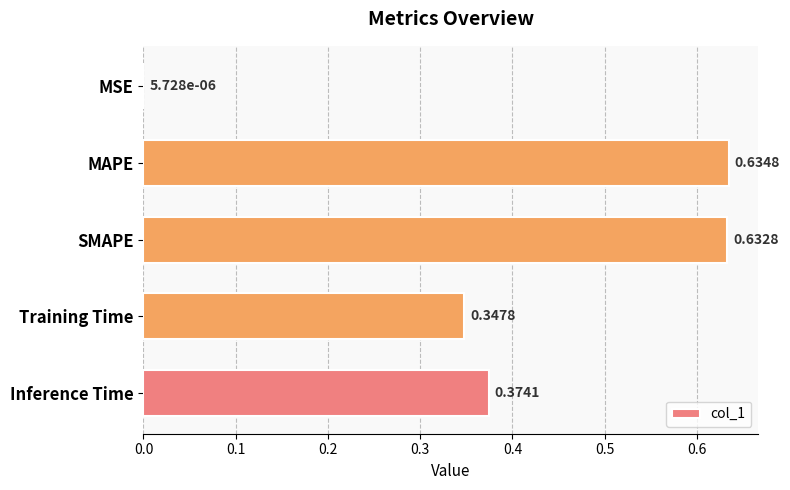

Which category has the highest value across all series?

MAPE